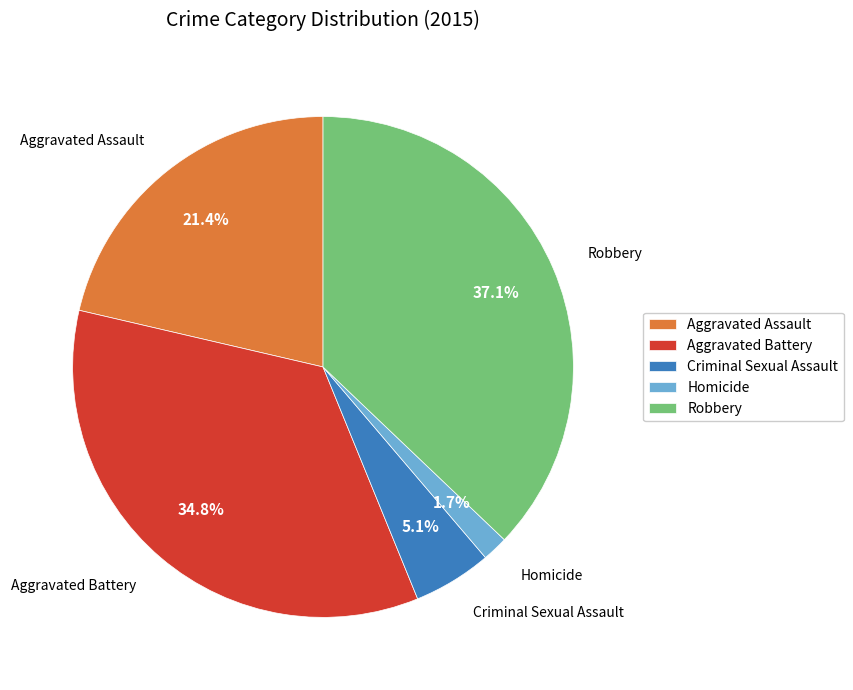

The Aggravated Battery slice represents 35% of the pie. True or false?

True